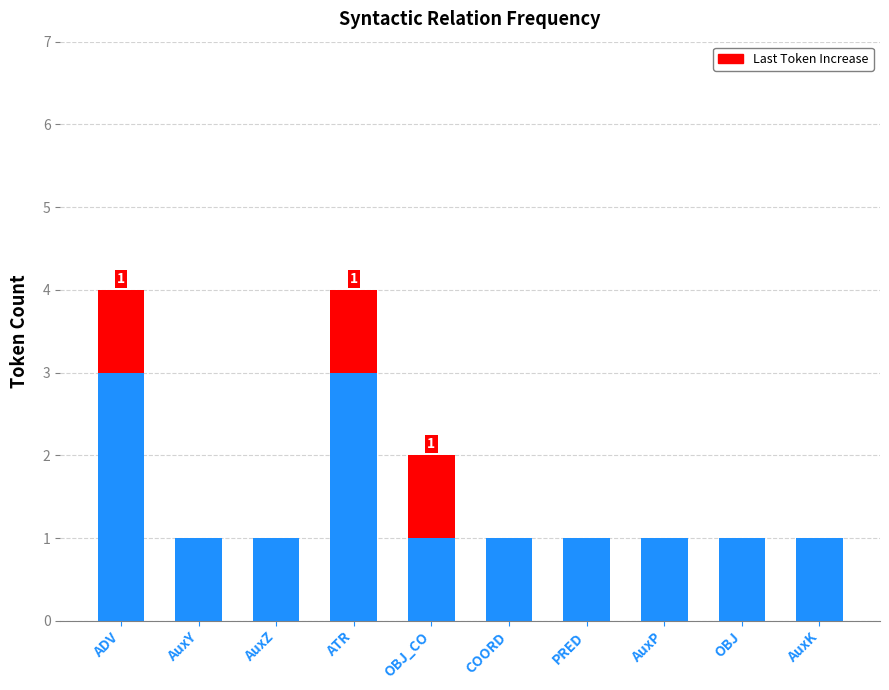

Are the bars grouped side by side (vs. stacked)?

No